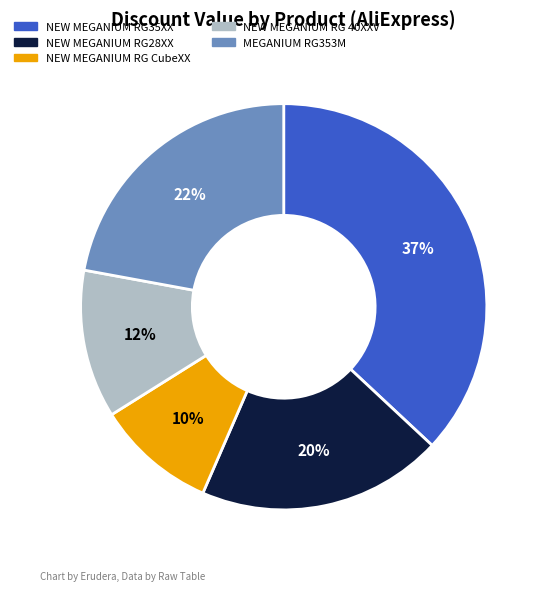

How many slices are in this pie chart?

5